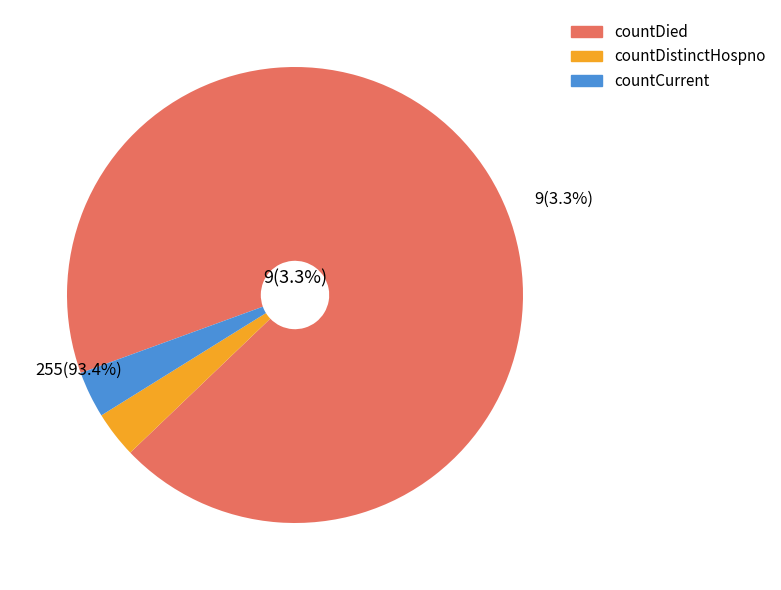

What is the ratio of the value at countDistinctHospno to the value at countCurrent?

1.0